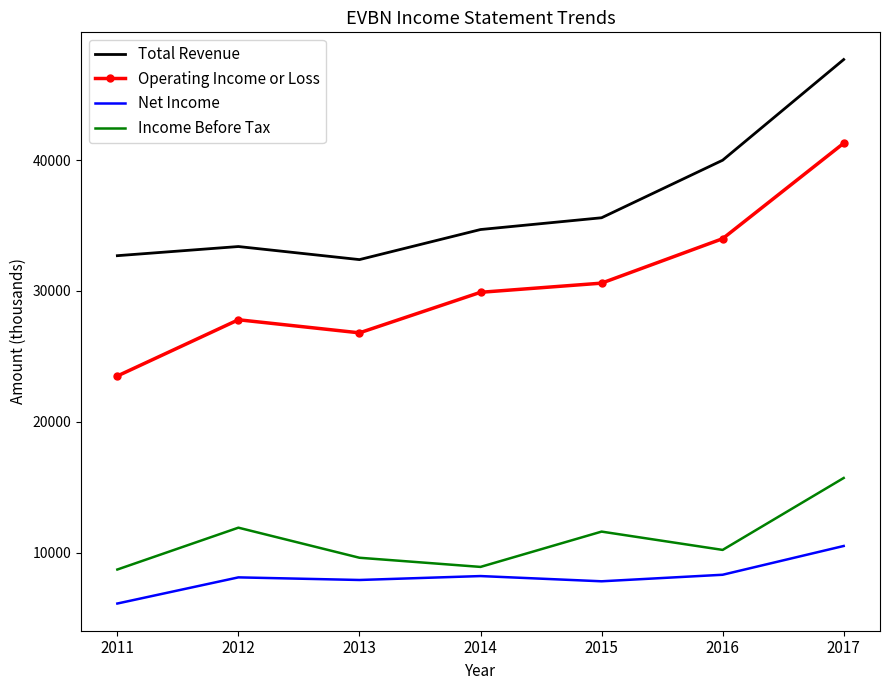

How many interior local valleys does the Income Before Tax series have?

2